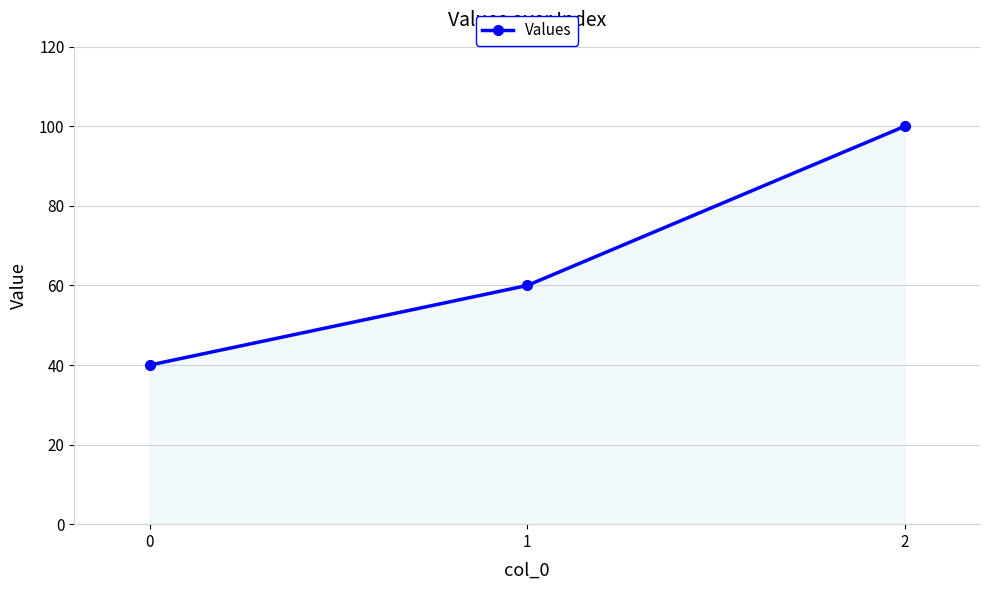

What is the value of the 1st point from the left?

40